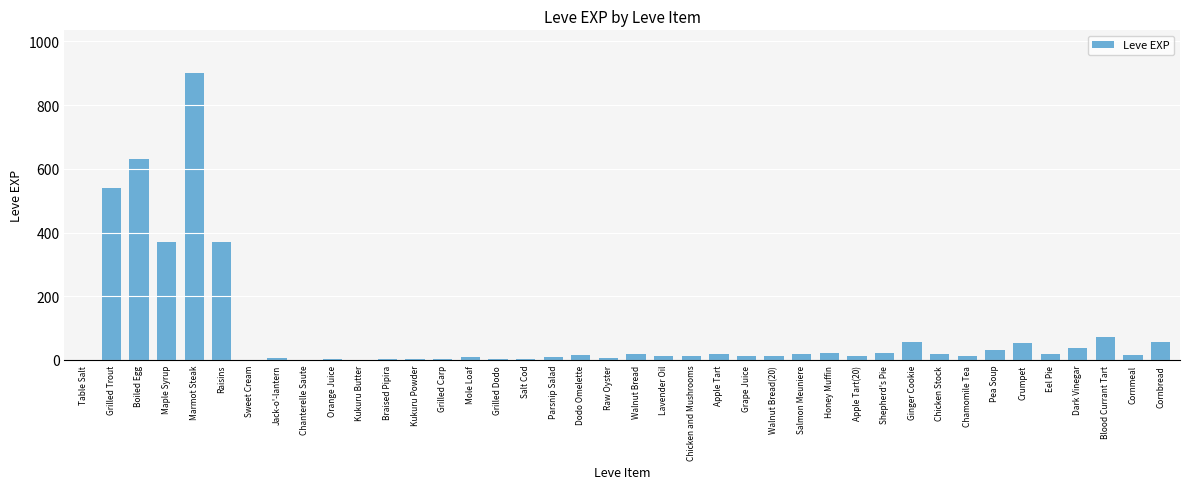

What is the sum of all values?

3413